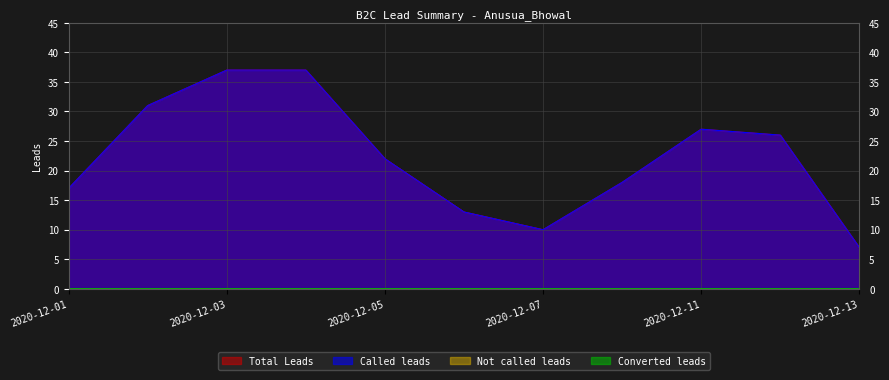

True or false: Total Leads and Called leads cross at least once.

False